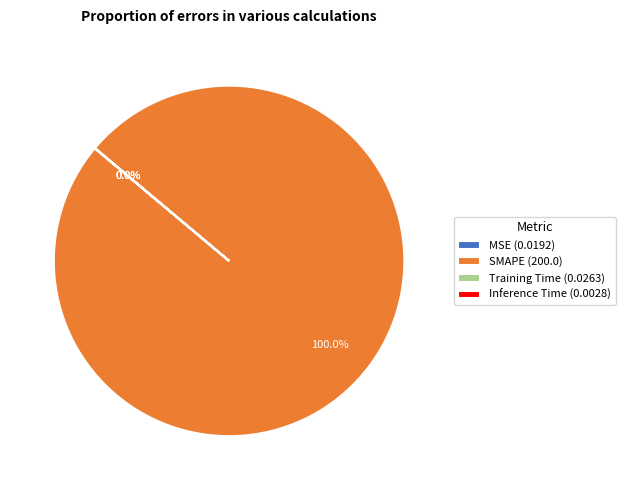

Is there any slice that represents more than half of the pie?

Yes